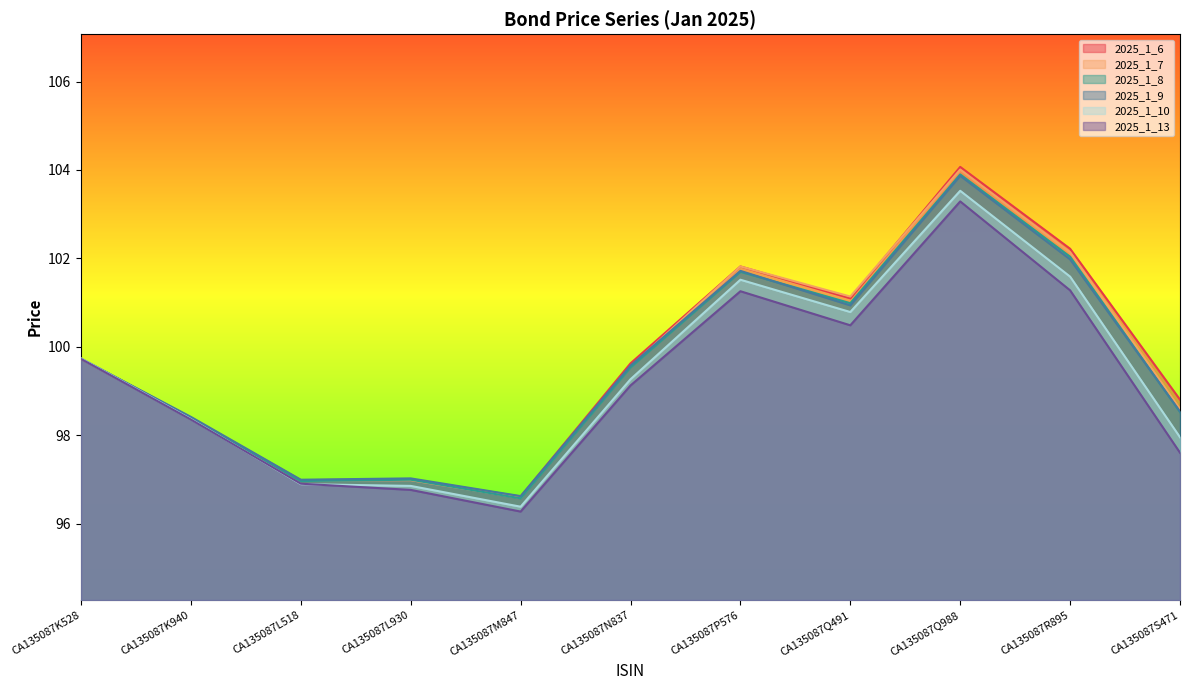

Where is 2025_1_13 nearest to the value 99?

CA135087N837